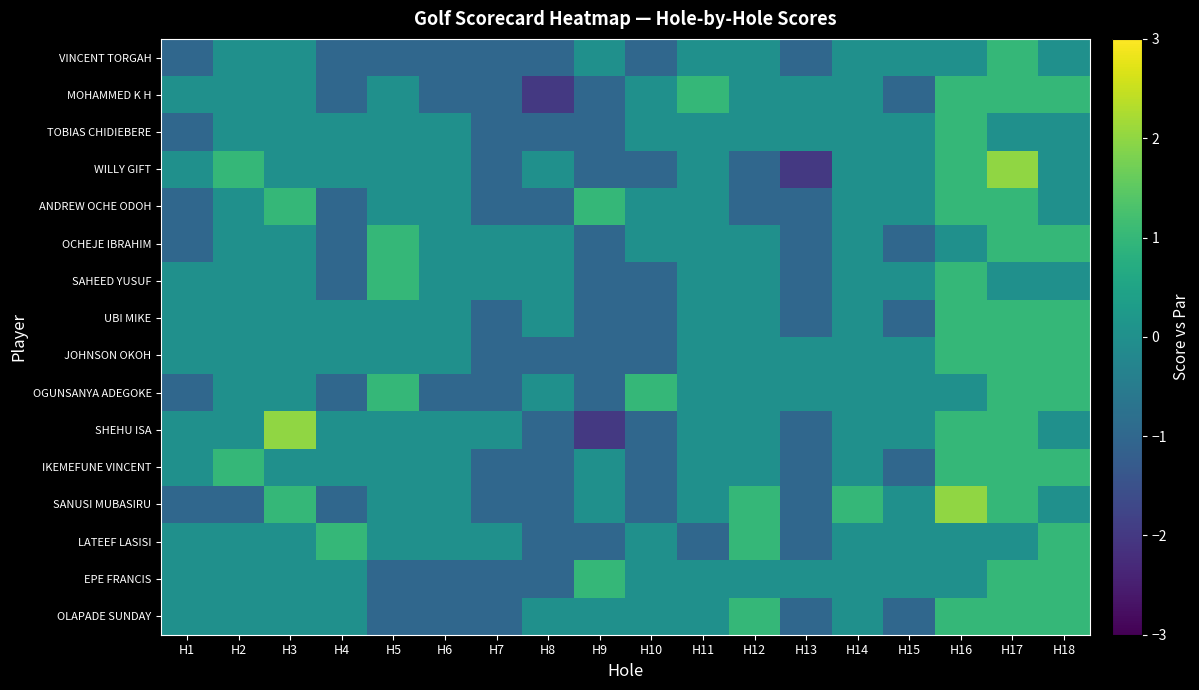

Which series has the largest total across all categories?

JOHNSON OKOH